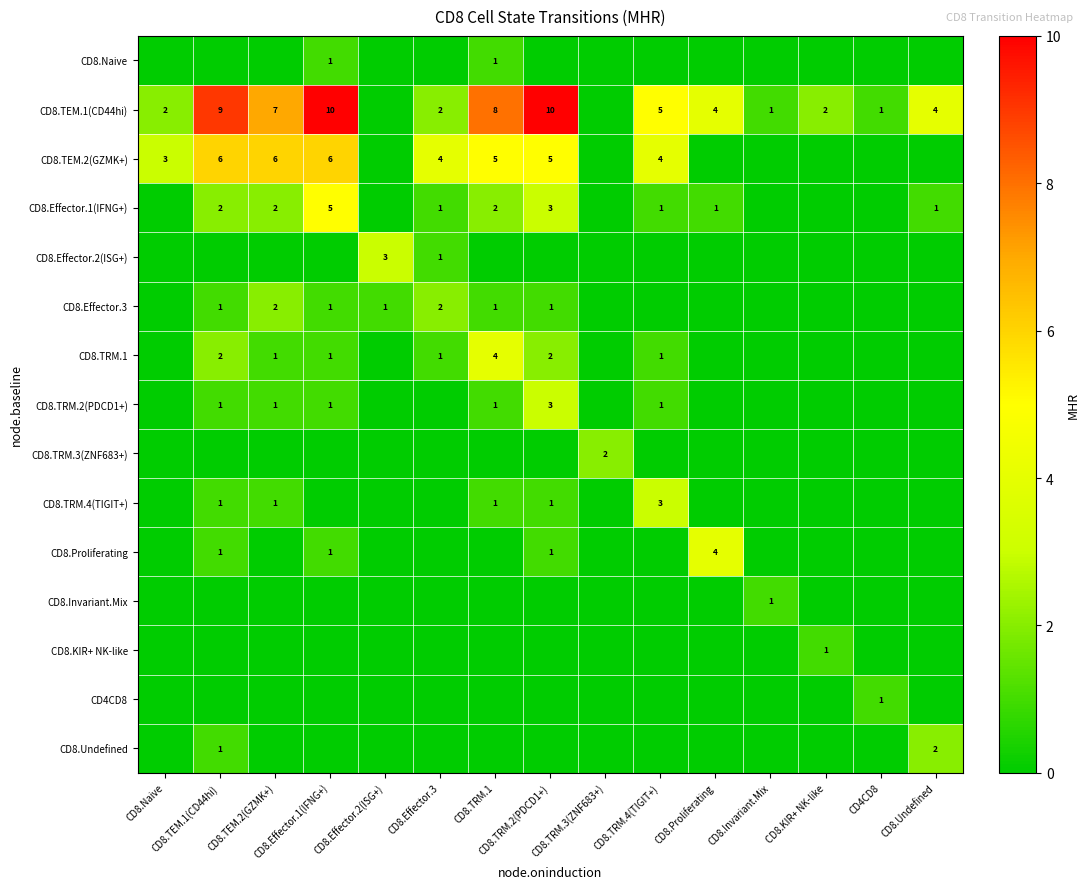

Is it true that CD8.Invariant.Mix equals 0 at CD8.TRM.4(TIGIT+)?

True